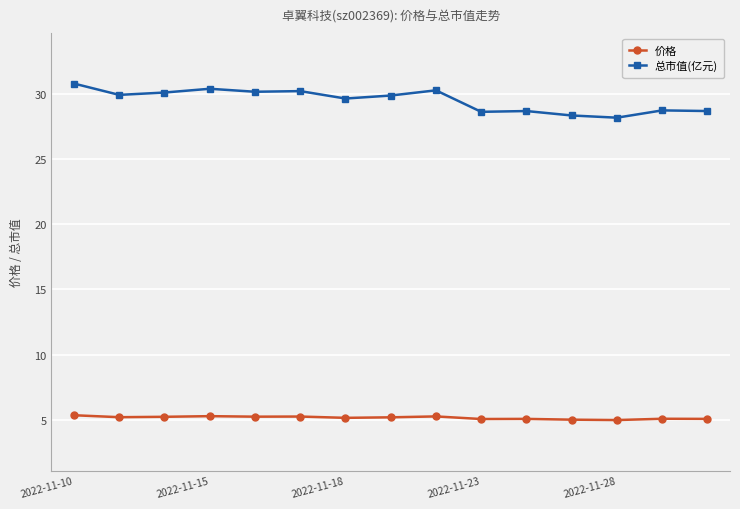

How many lines are shown in the chart?

2